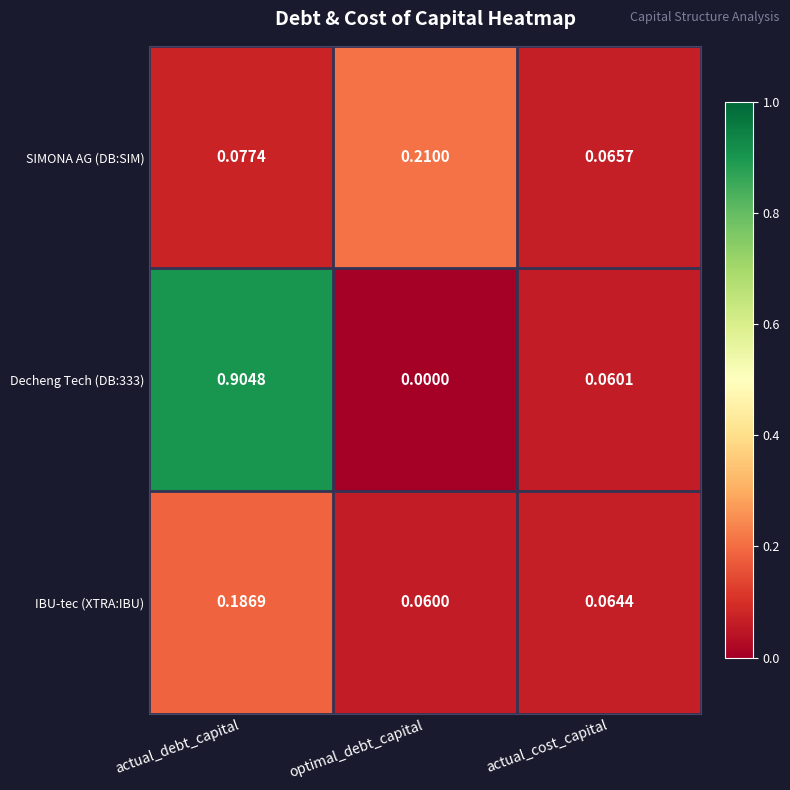

List the labels in order of Decheng Tech (DB:333) value, smallest first.

optimal_debt_capital, actual_cost_capital, actual_debt_capital